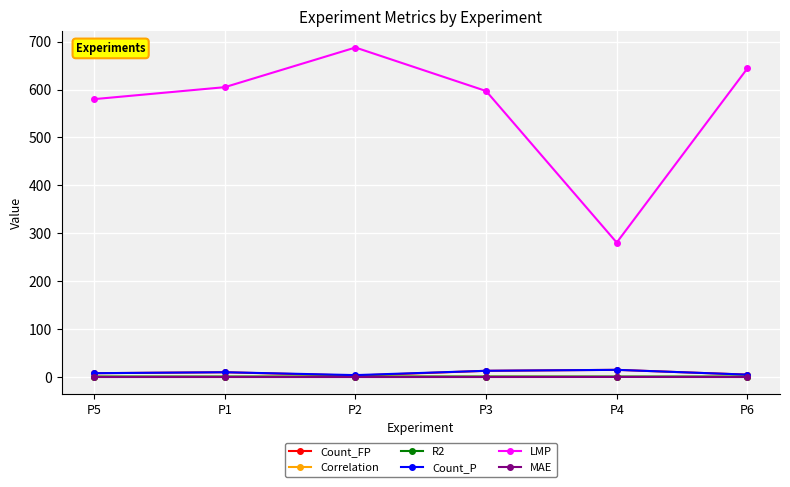

At which label does LMP reach its minimum?

P4